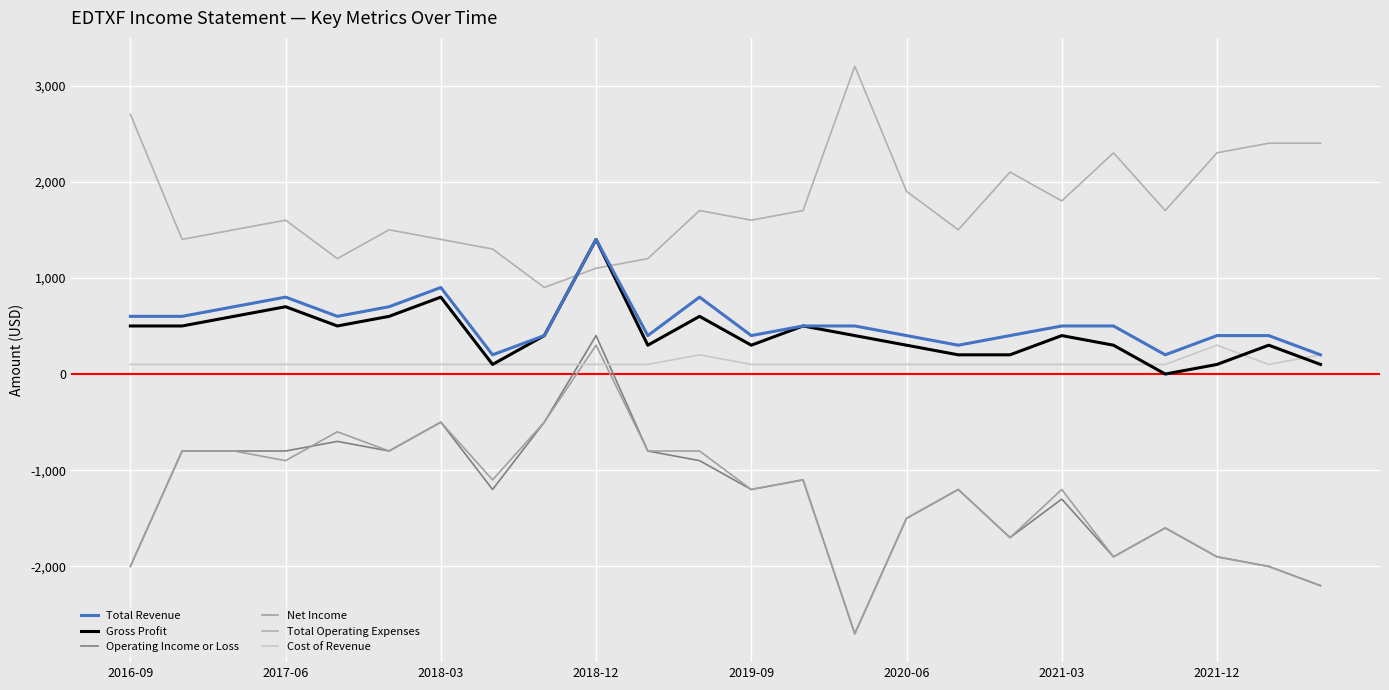

Is this an area chart (filled region under the line)?

No